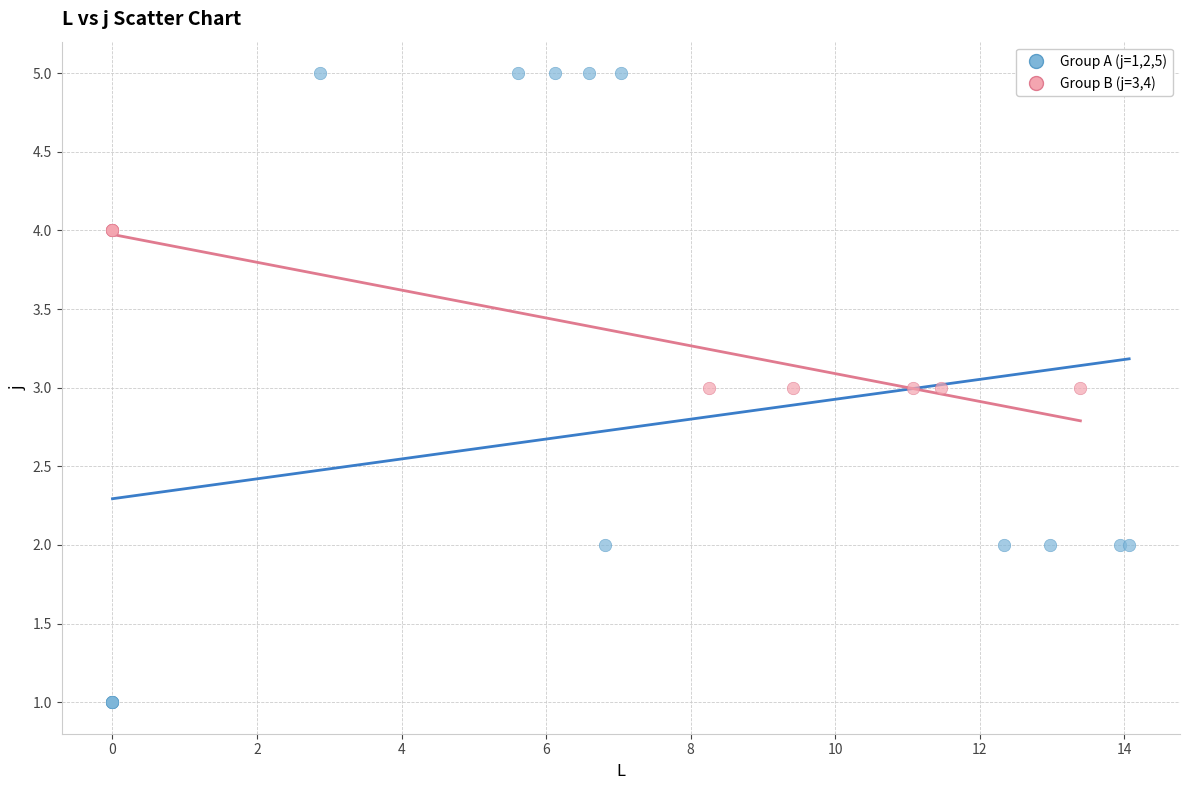

Which series has the widest spread of Y values?

Group A (j=1,2,5)